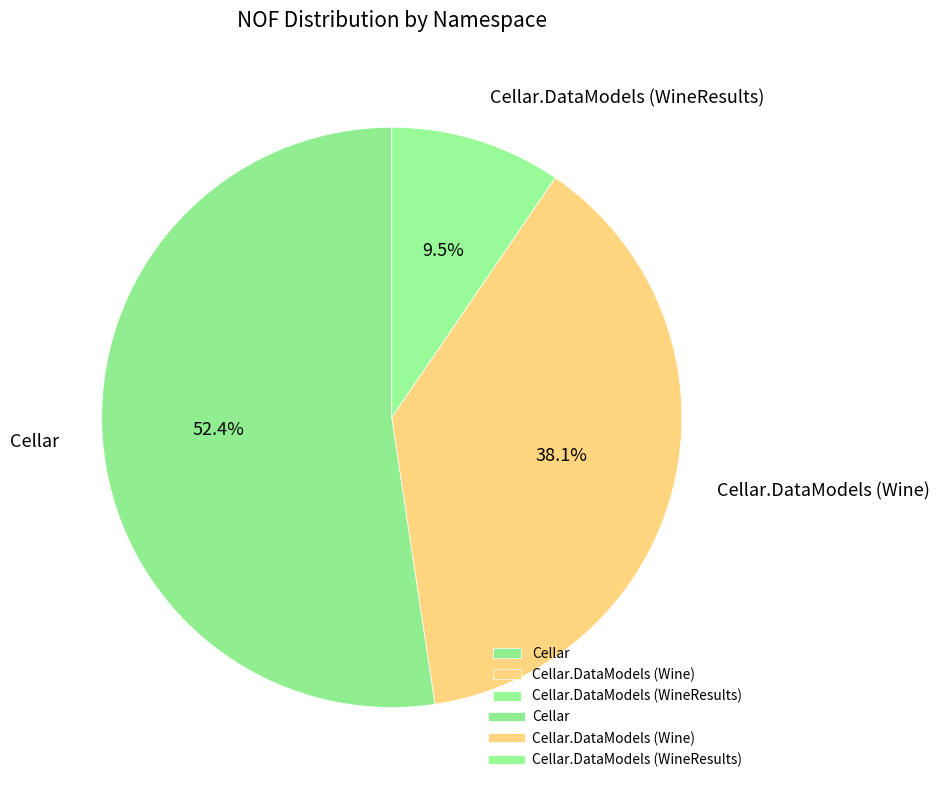

Which category has the biggest portion of the pie?

Cellar